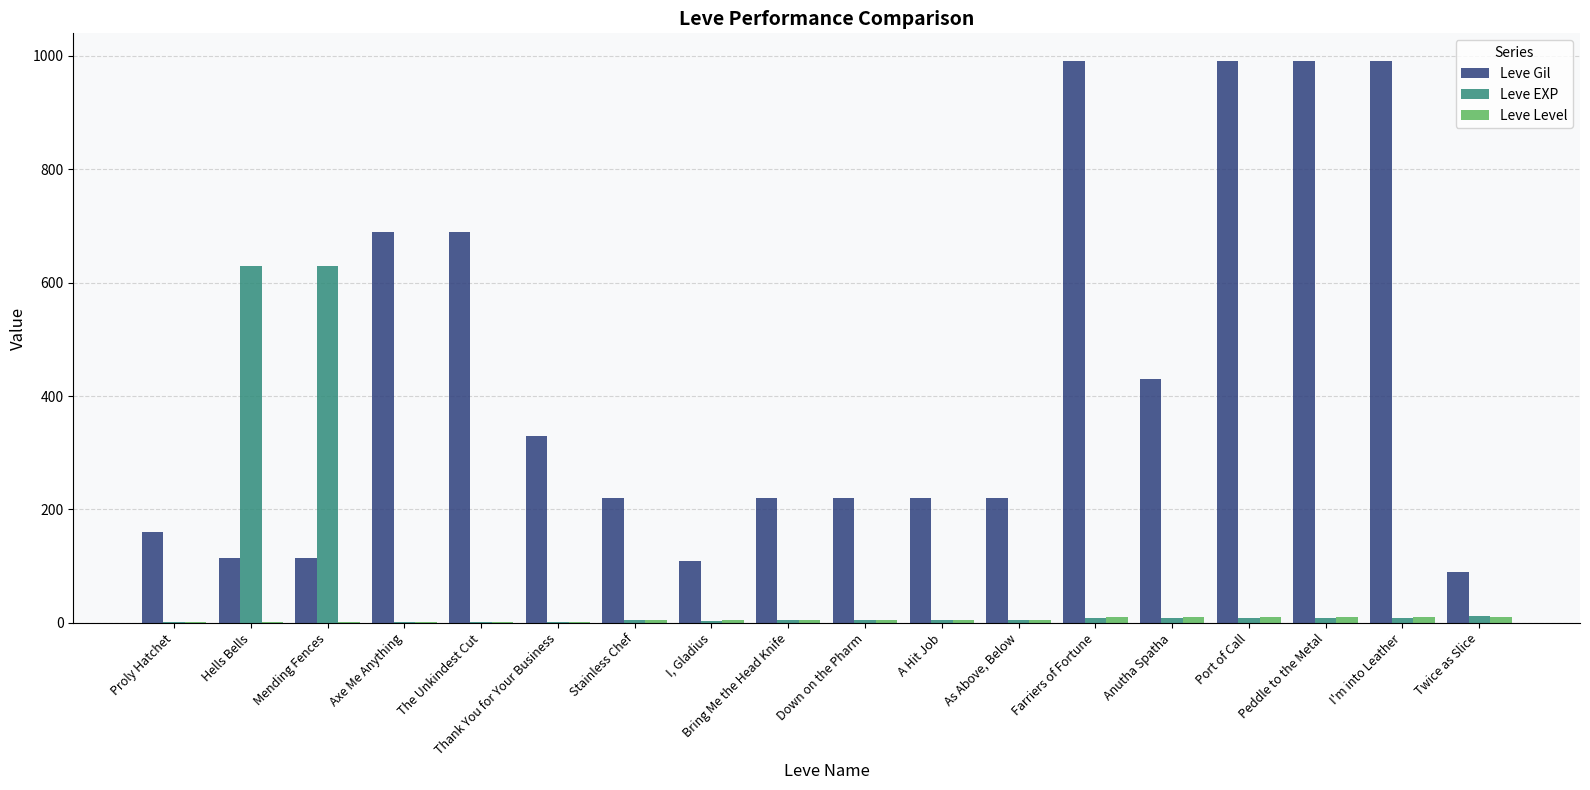

True or false: Leve Gil has a value of 51 at Twice as Slice.

False